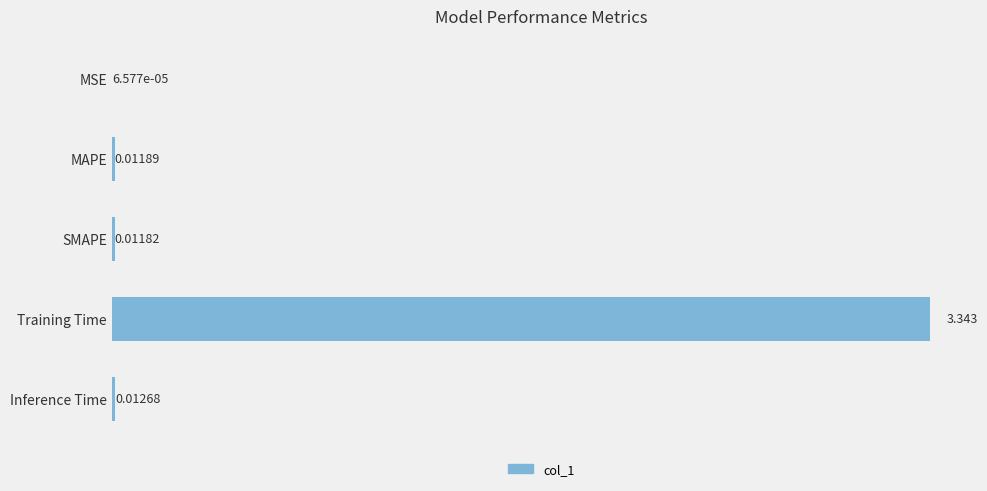

Which category has the highest value across all series?

Training Time